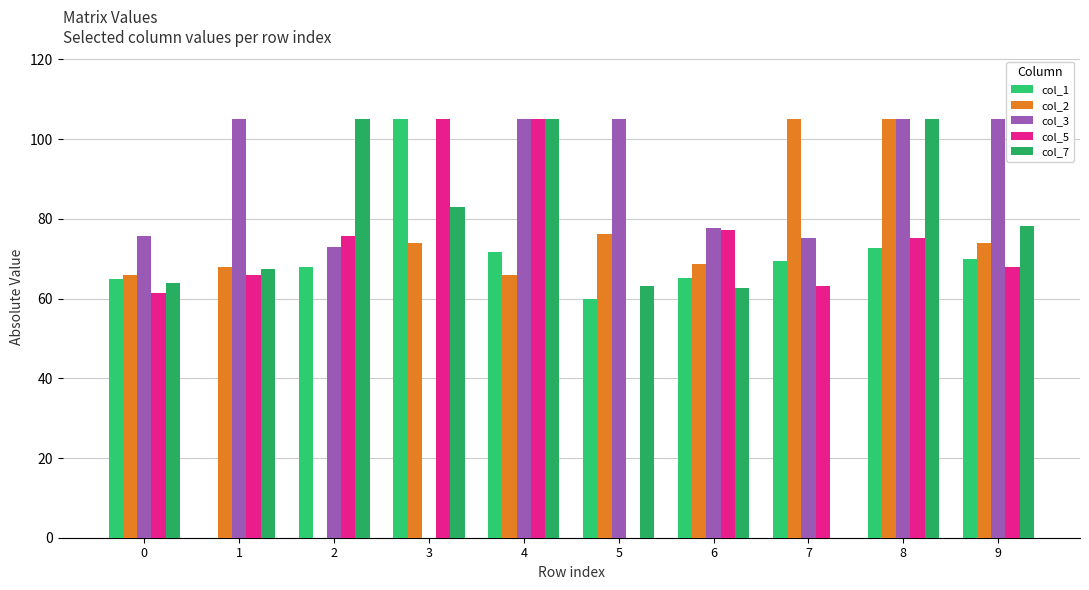

What is the difference between the col_2 values at 6 and 2?

68.7